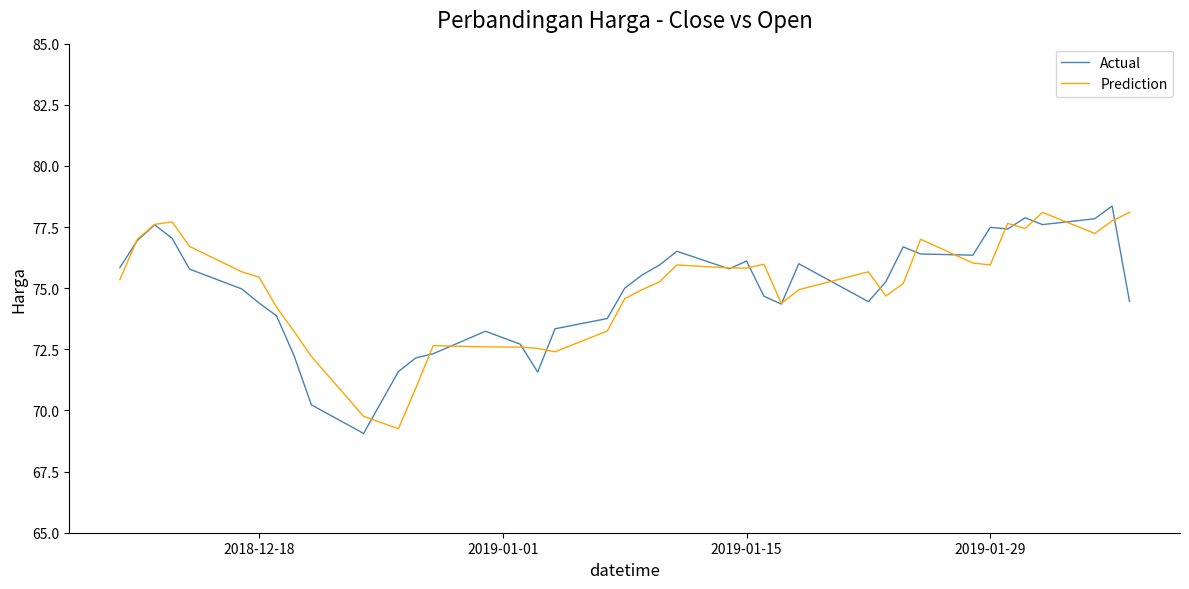

What is the minimum value shown in the chart?

69.1